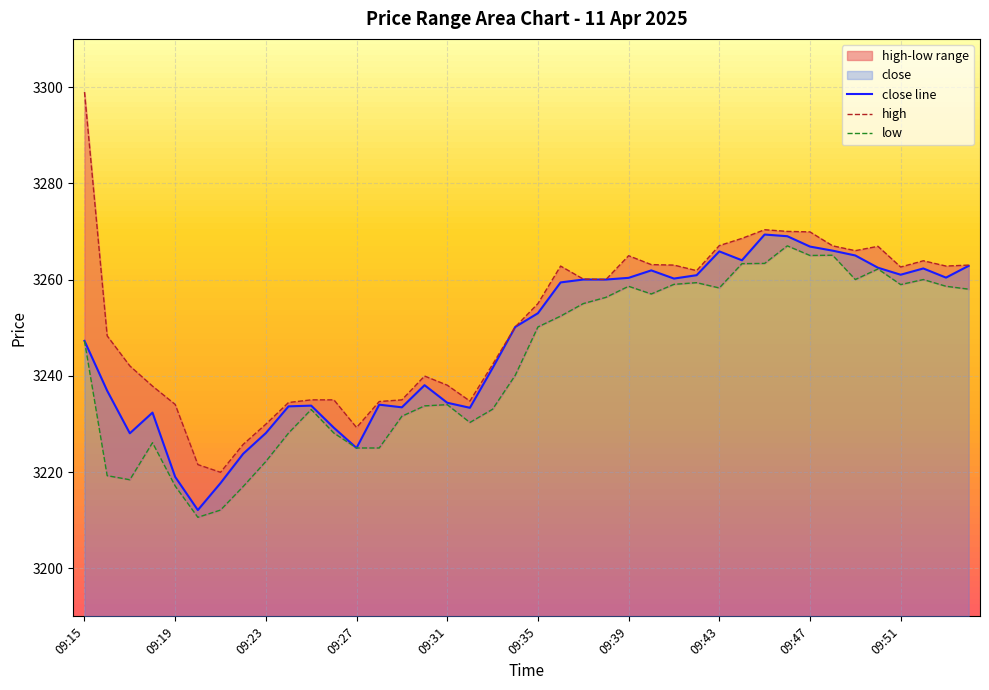

How many values in the high series are below 3260?

20